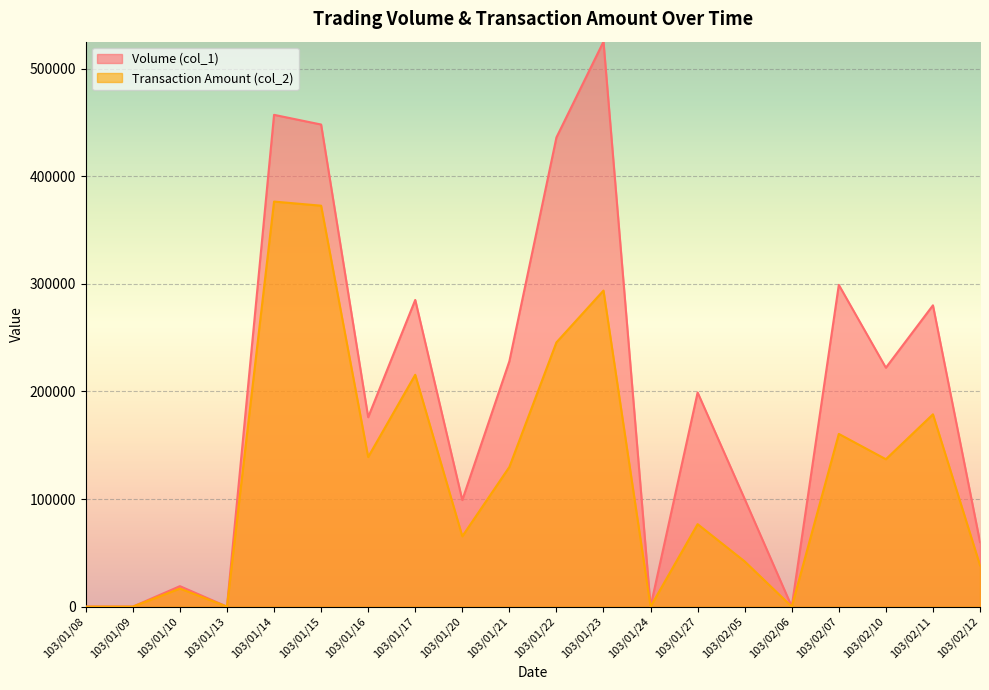

How many categories are shown in the chart?

20